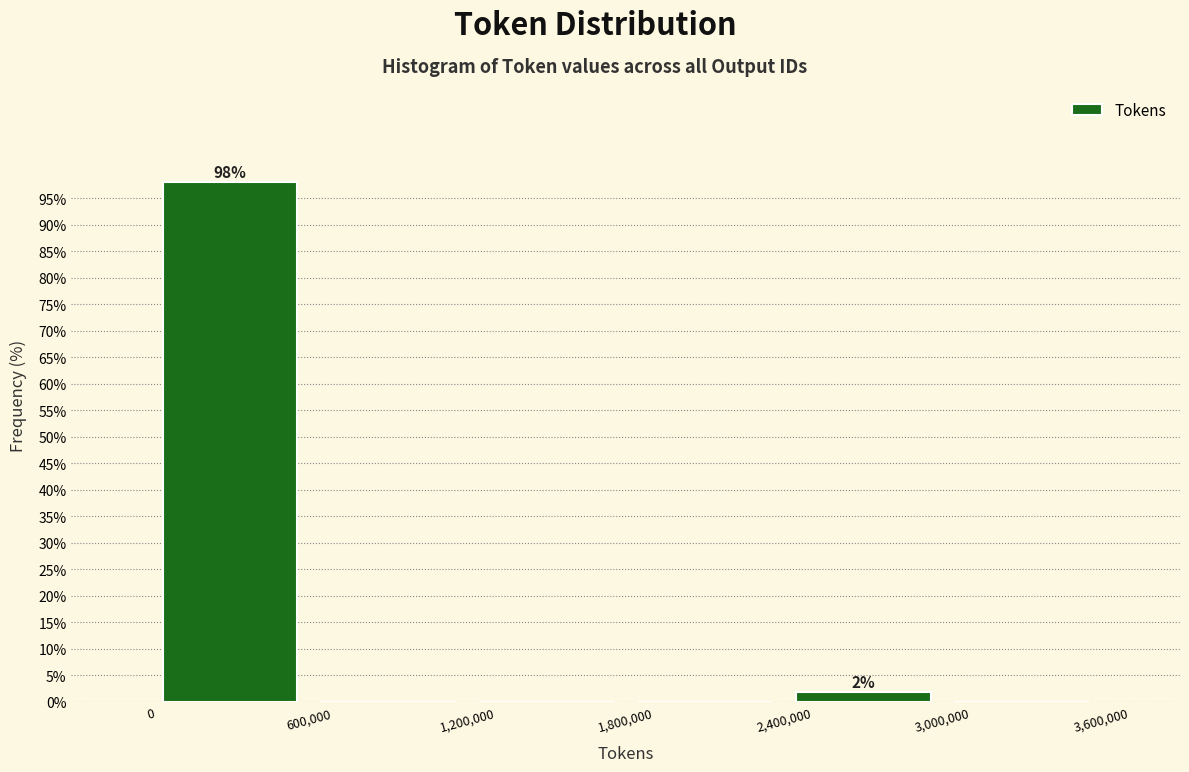

Which range on the x-axis has the tallest bar?

0 to 600,000